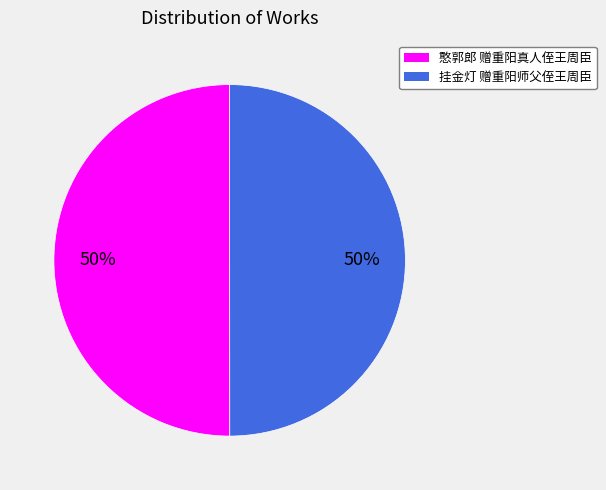

Is the sum of 憨郭郎 赠重阳真人侄王周臣 and 挂金灯 赠重阳师父侄王周臣 greater than half?

Yes